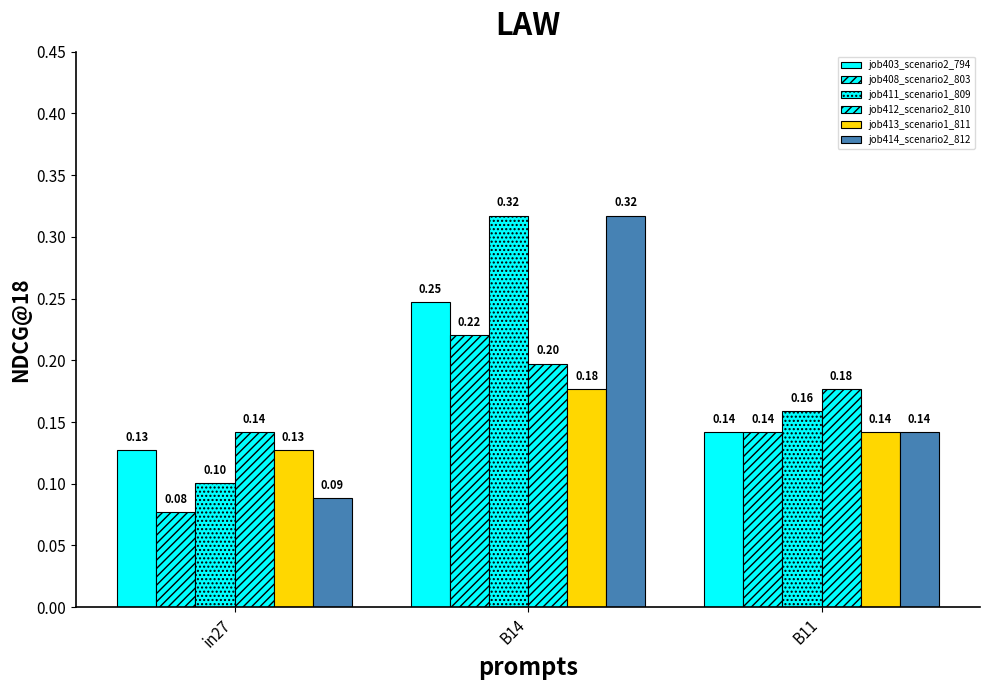

At how many categories does at least one series exceed 0?

3